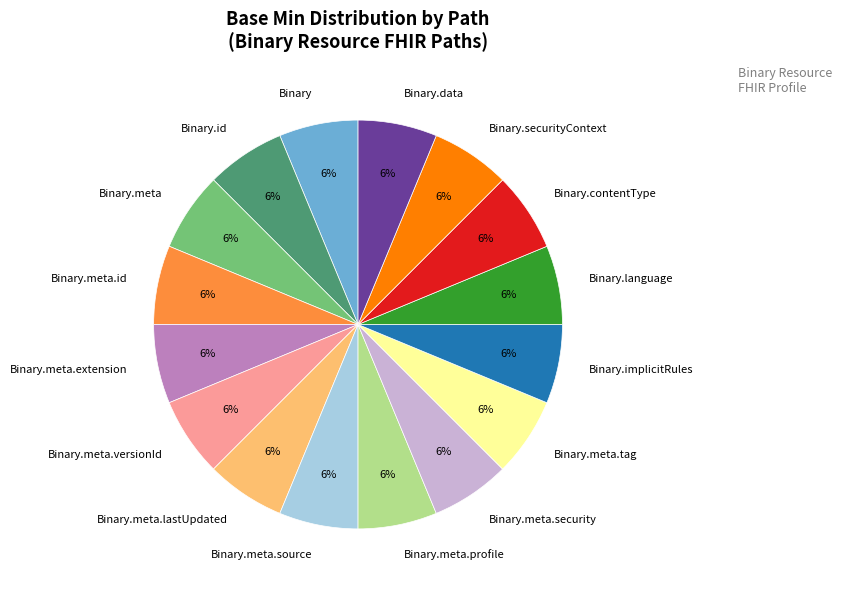

Is there a majority slice in this chart?

No